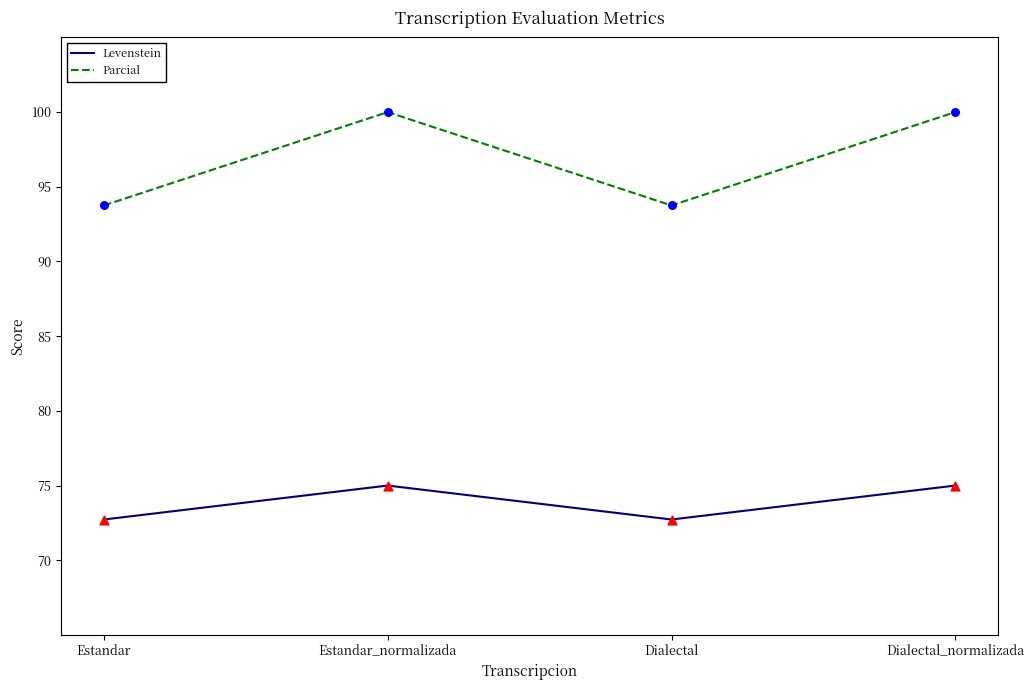

Which series has the largest total across all categories?

Parcial